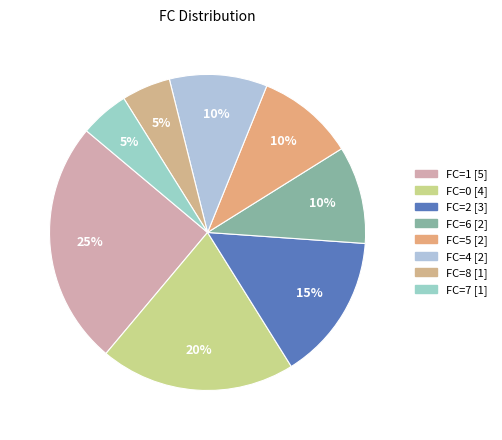

How many segments does this pie chart have?

8